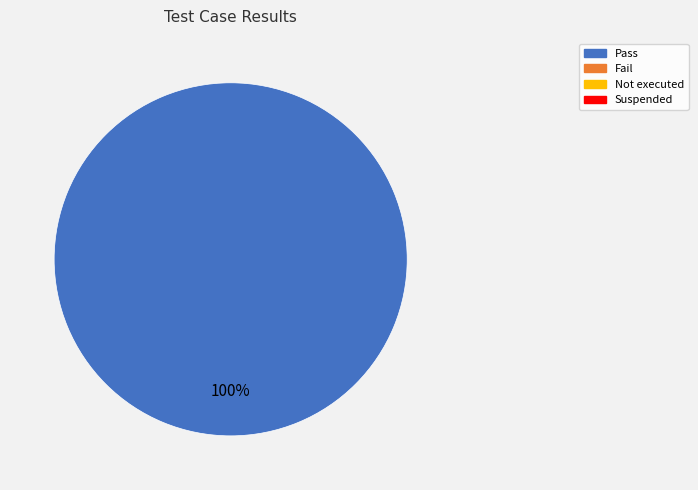

Is there any slice that represents more than half of the pie?

Yes